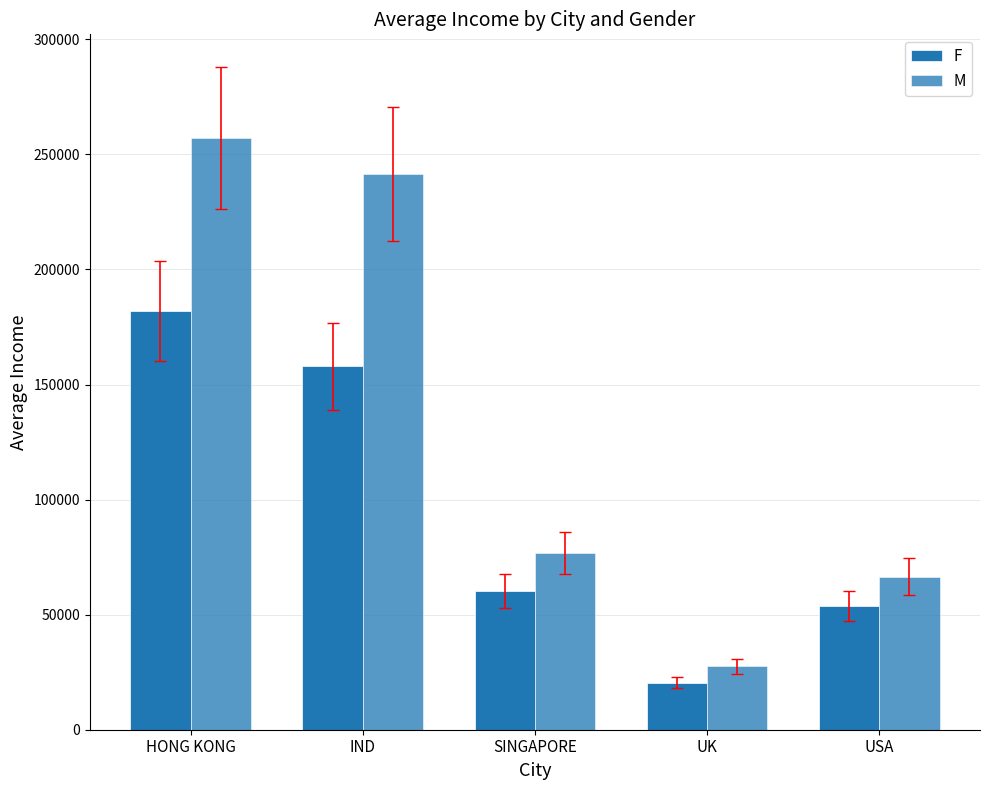

What position from the right is SINGAPORE?

3